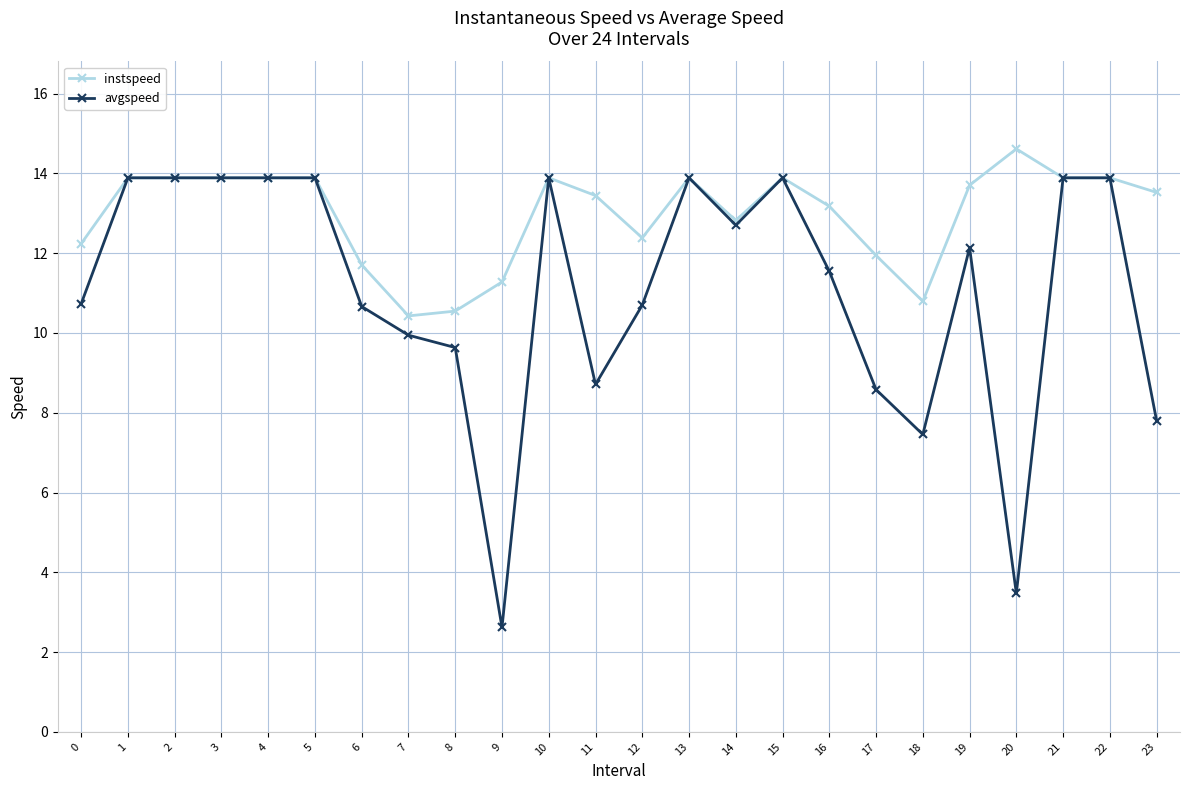

Reading left to right, transcribe all the data shown in this chart.

instspeed: 0=12.2	1=13.9	2=13.9	3=13.9	4=13.9	5=13.9	6=11.7	7=10.4	8=10.5	9=11.3	10=13.9	11=13.4	12=12.4	13=13.9	14=12.8	15=13.9	16=13.2	17=11.9	18=10.8	19=13.7	20=14.6	21=13.9	22=13.9	23=13.5
avgspeed: 0=10.7	1=13.9	2=13.9	3=13.9	4=13.9	5=13.9	6=10.7	7=9.9	8=9.6	9=2.6	10=13.9	11=8.7	12=10.7	13=13.9	14=12.7	15=13.9	16=11.5	17=8.6	18=7.5	19=12.1	20=3.5	21=13.9	22=13.9	23=7.8